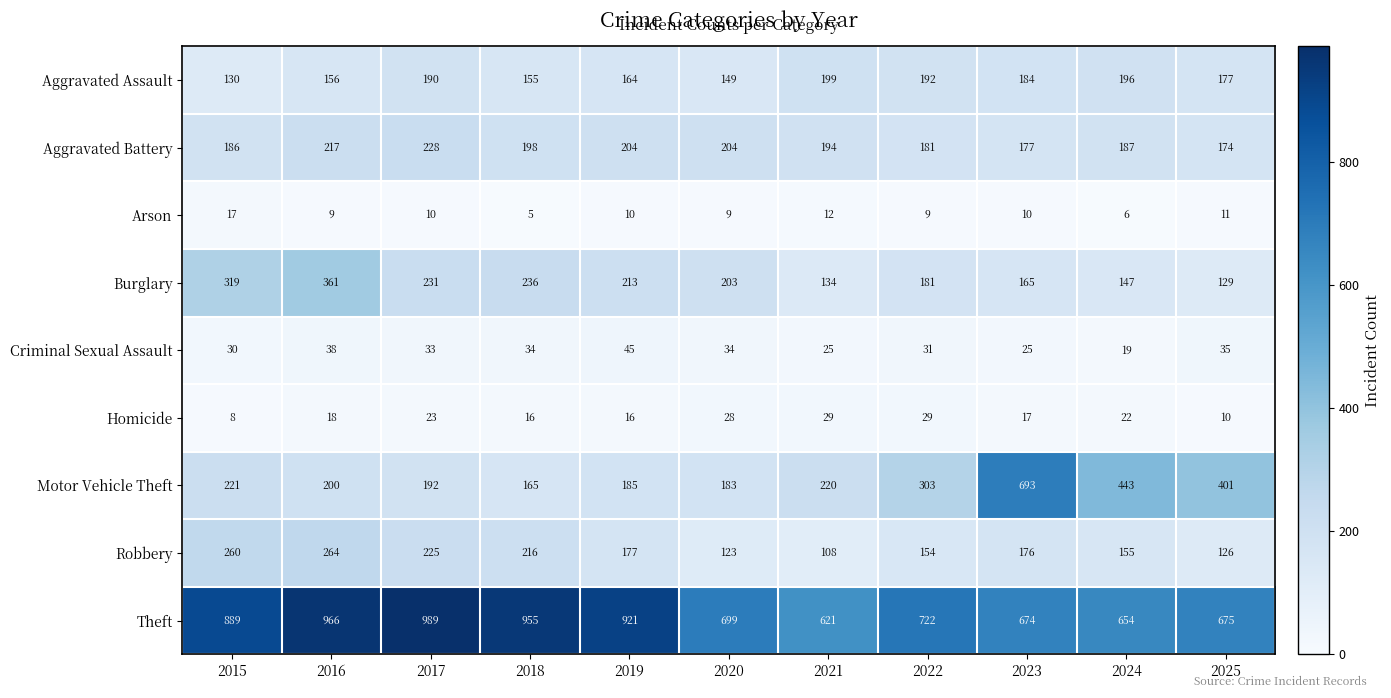

True or false: Aggravated Assault has a value of 184 at 2023.

True